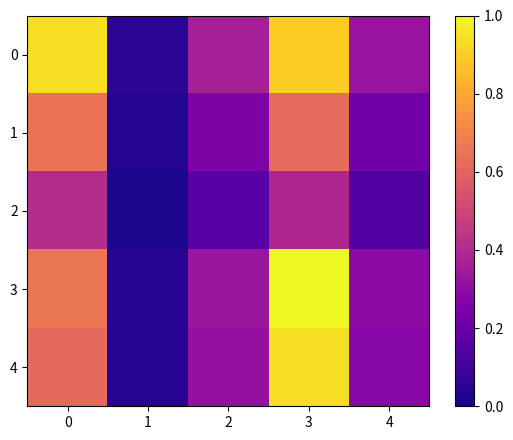

What is the total value across all series at 4?

1.2